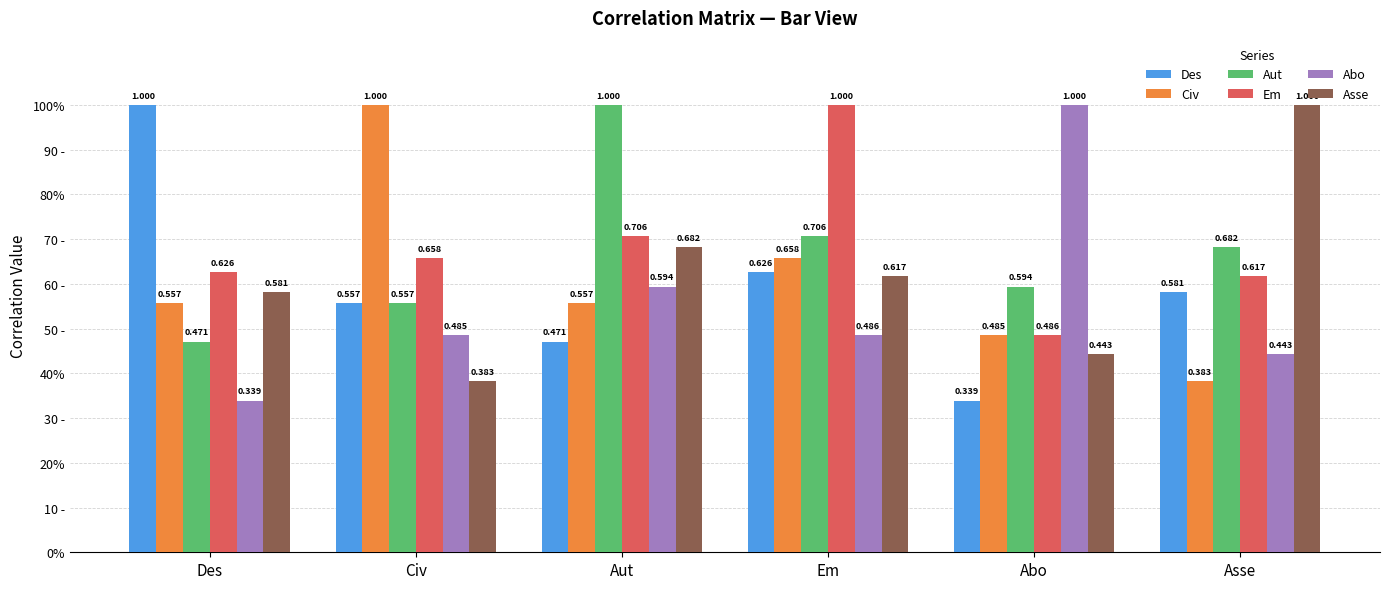

What is the label of the 2nd bar from the left?

Civ